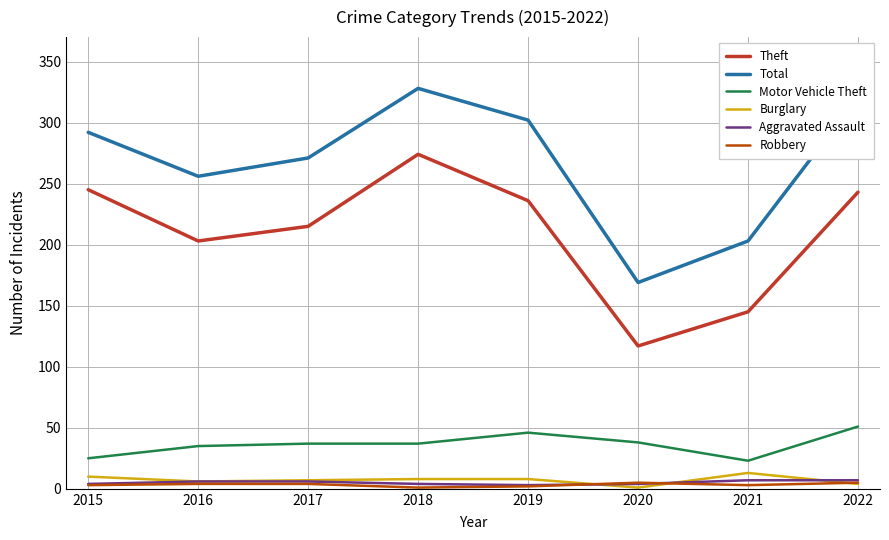

What is the maximum value for Total?

328